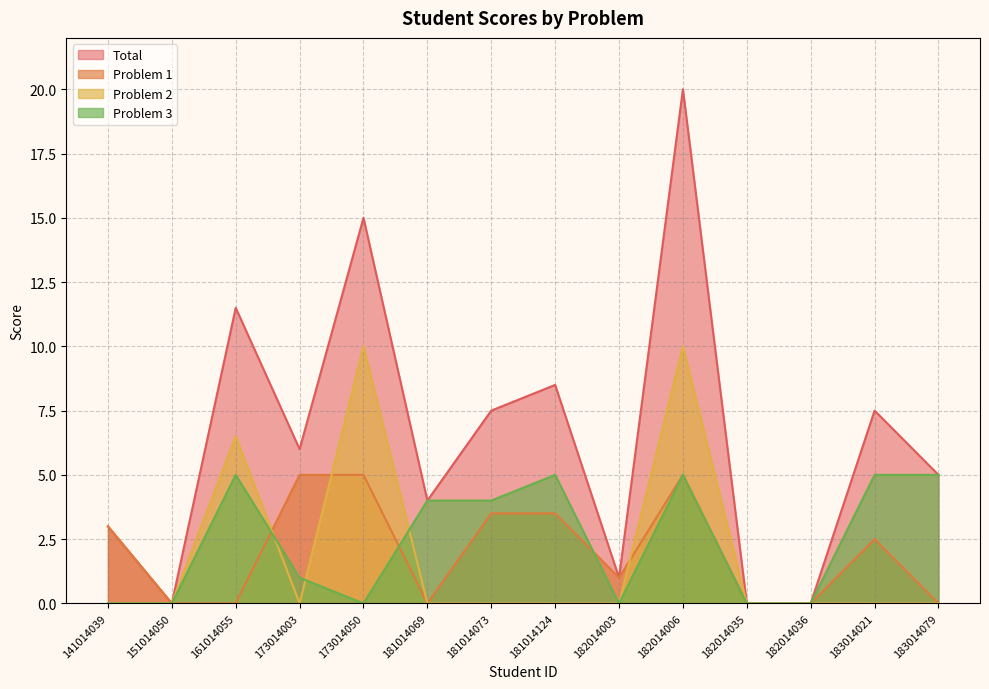

What is the difference between the maximum and minimum values in the Problem 1 series?

5.0